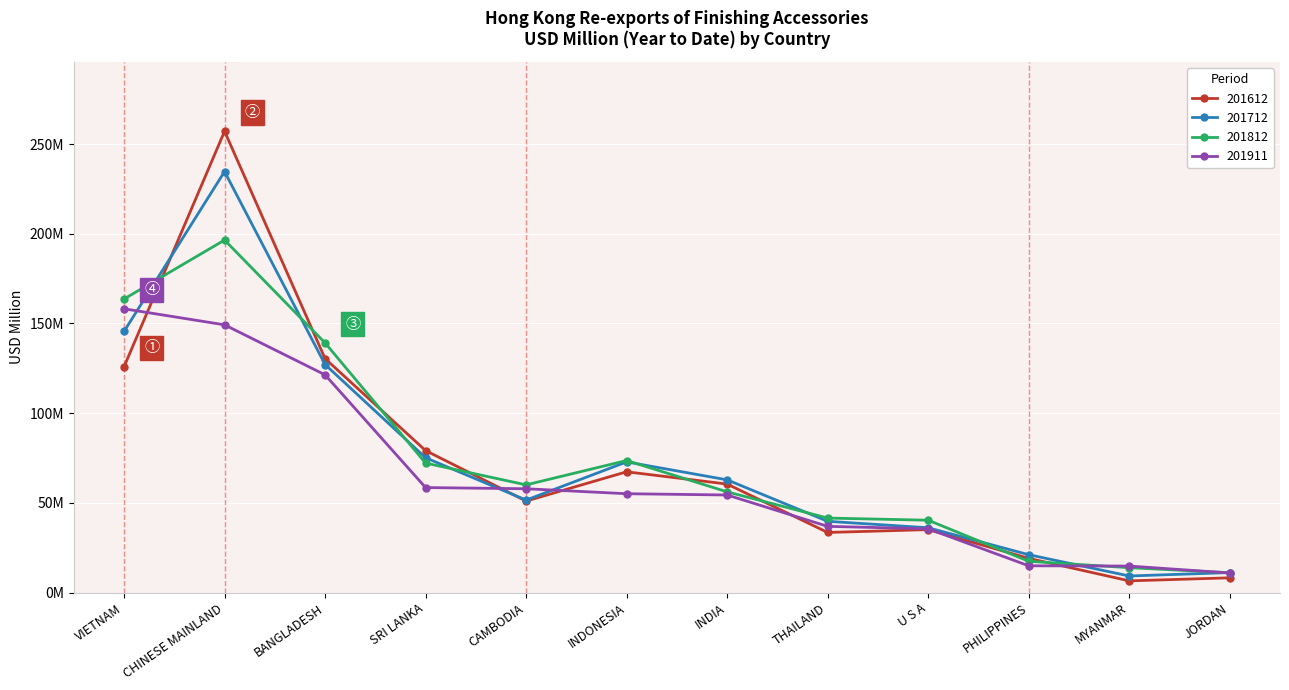

Reading left to right, list all the values displayed in this chart.

201612: 125.9	257.1	130.4	79.1	51.0	67.3	60.5	33.5	35.1	19.1	6.5	8.2
201712: 145.6	234.7	127.1	75.1	51.5	72.8	62.8	39.7	36.1	21.1	9.2	11.1
201812: 163.6	196.5	139.1	72.2	60.0	73.6	56.1	41.5	40.3	17.4	13.8	11.0
201911: 158.2	149.2	121.4	58.5	57.8	55.1	54.4	36.9	35.5	14.9	14.8	10.9